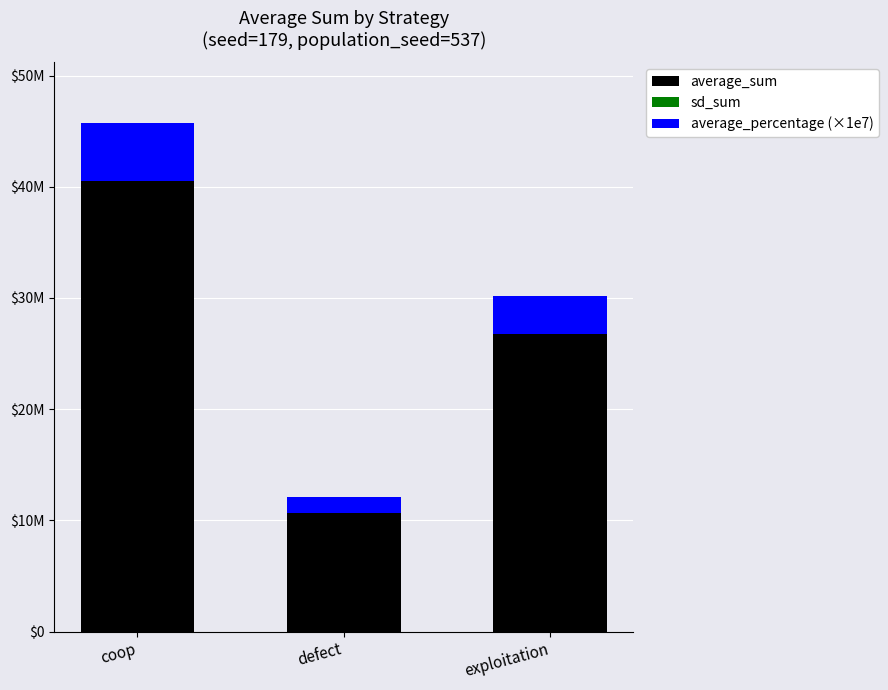

Does the chart contain stacked bars?

Yes